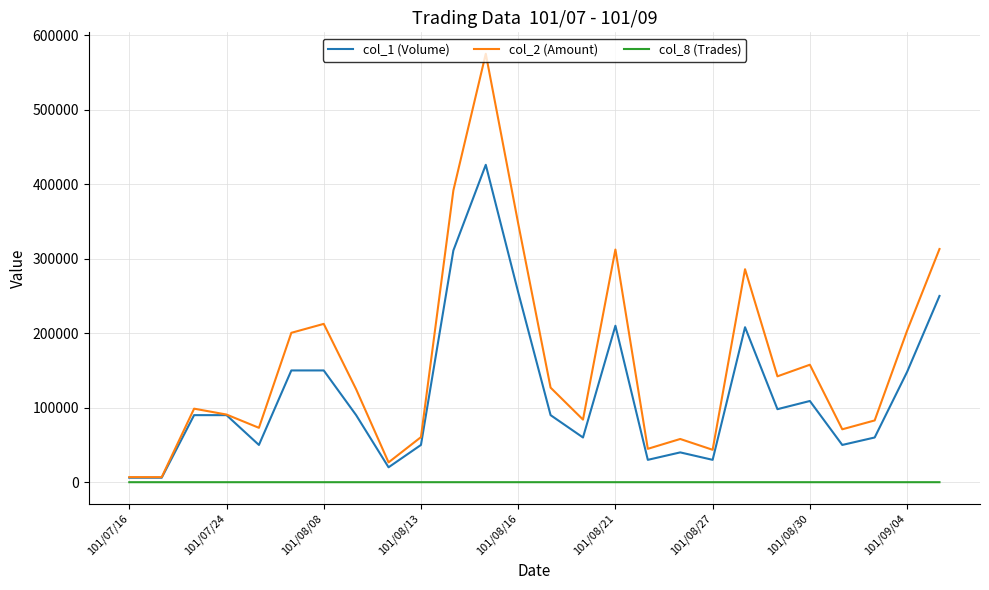

List the series in order of their peak value, lowest first.

col_8 (Trades), col_1 (Volume), col_2 (Amount)